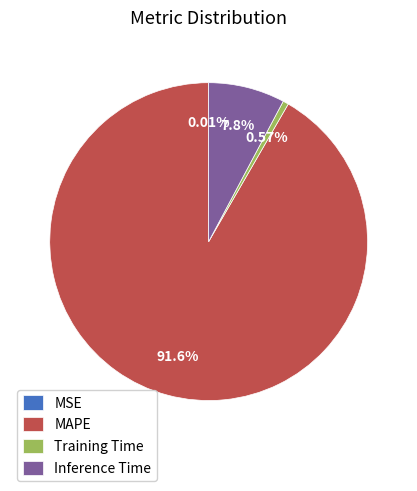

The MAPE slice represents 92% of the pie. True or false?

True